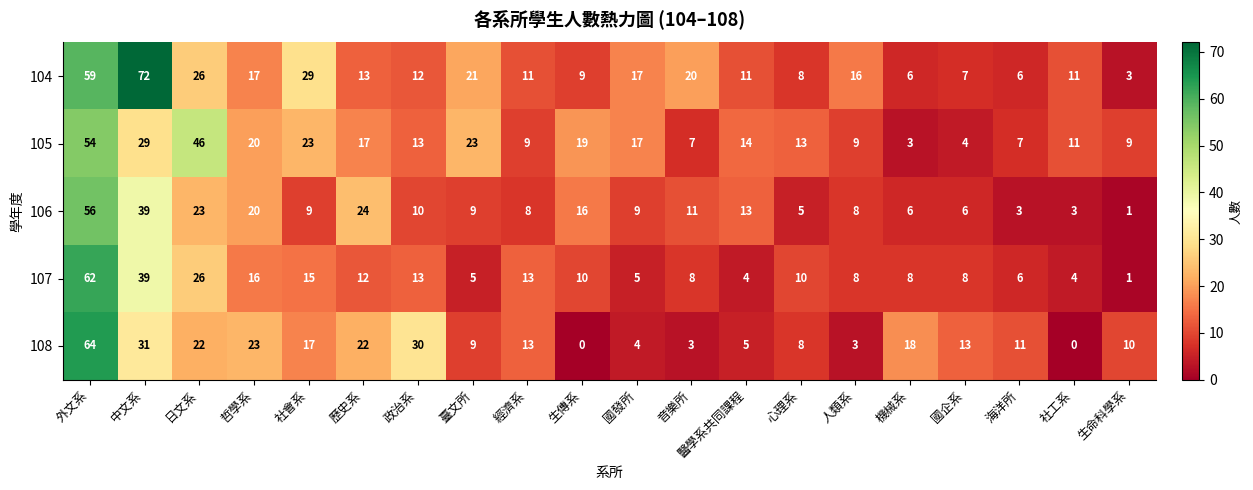

The value of 105 at 經濟系 is 4. True or false?

False